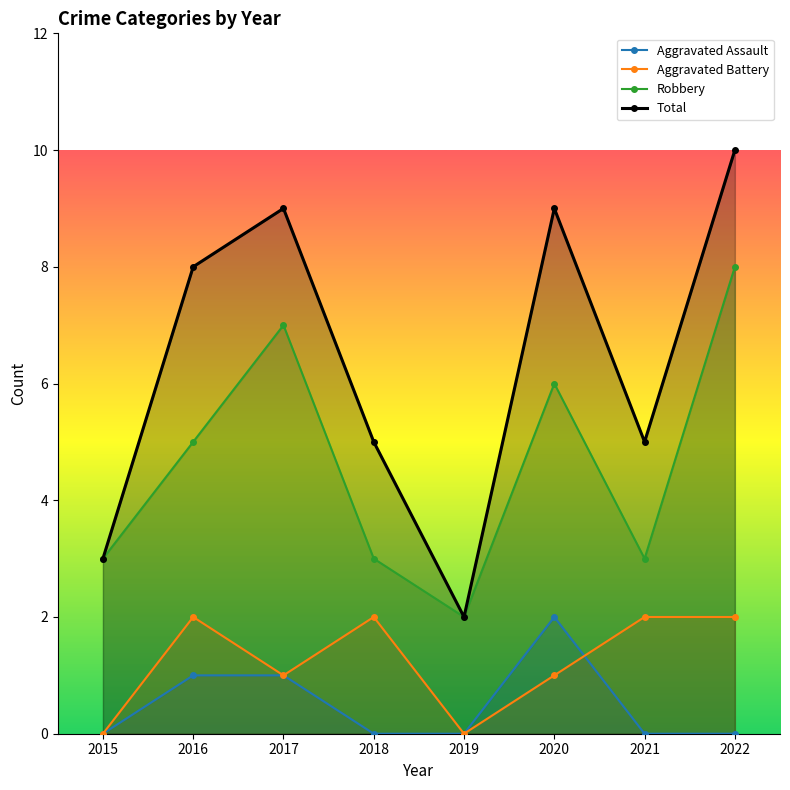

Which series has the largest total across all categories?

Total